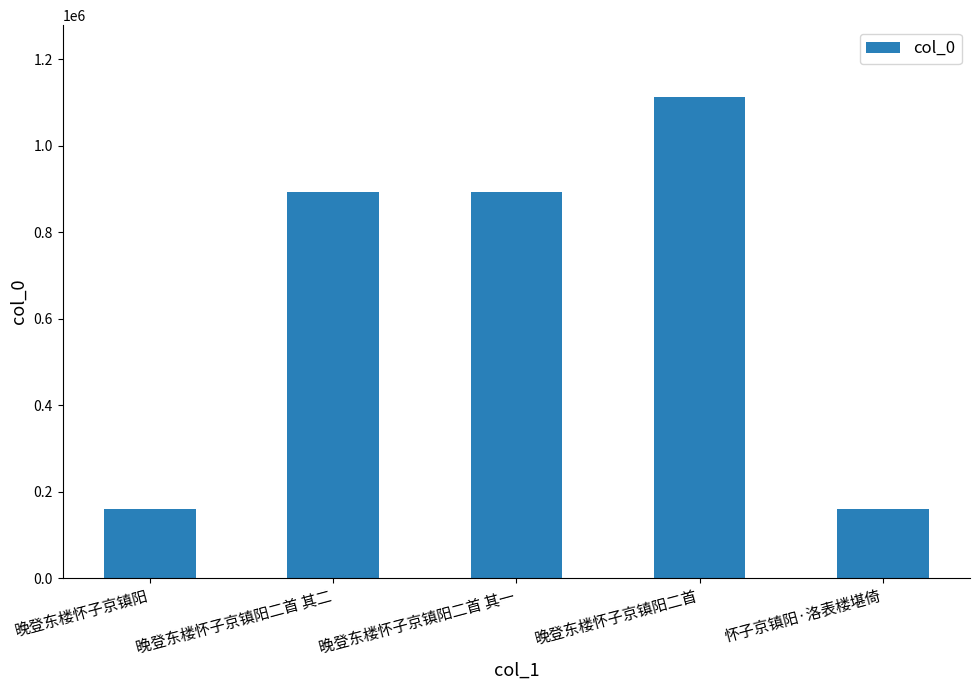

Read the value at 晚登东楼怀子京镇阳二首 其二.

894311